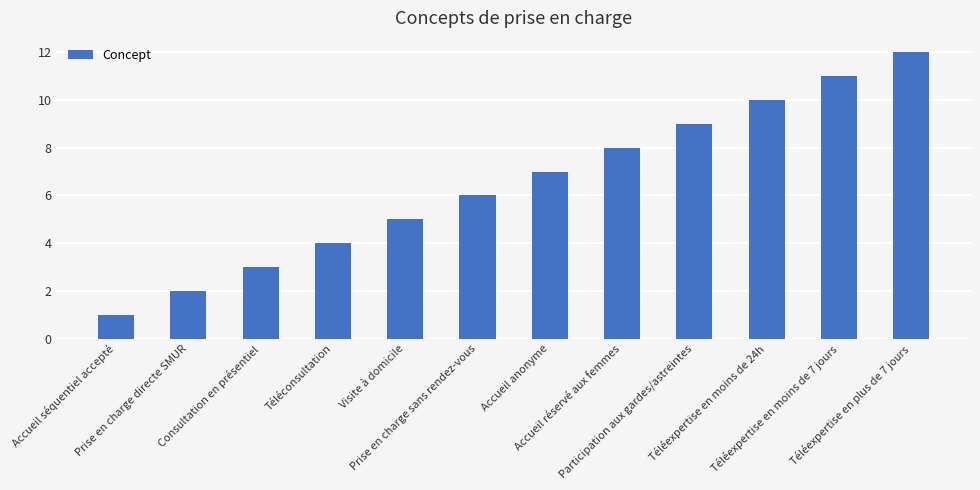

At which category does the chart reach its minimum across all series?

Accueil séquentiel accepté